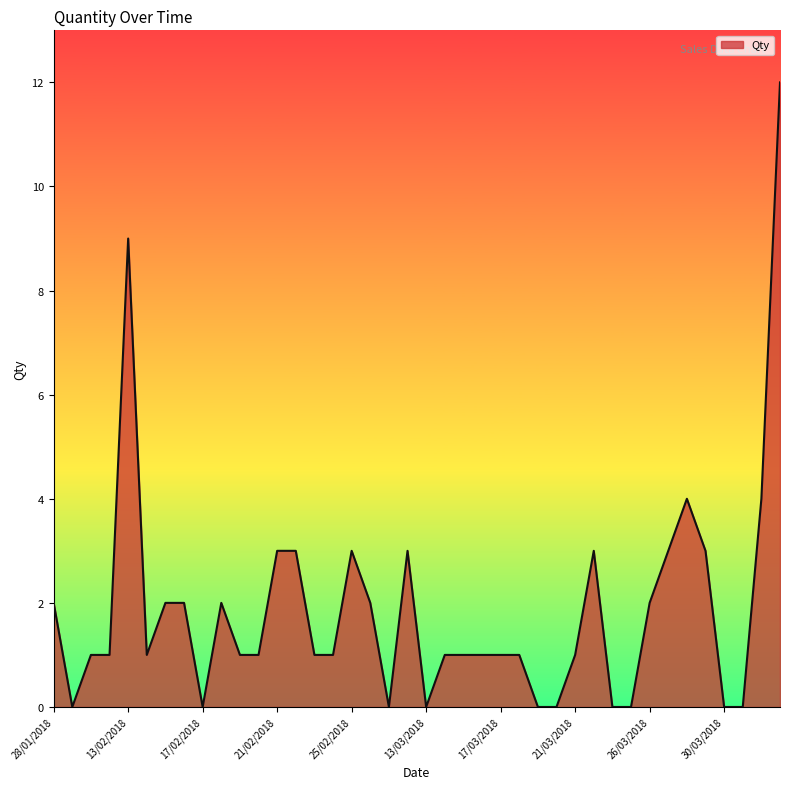

What is the difference between the maximum and minimum values?

12